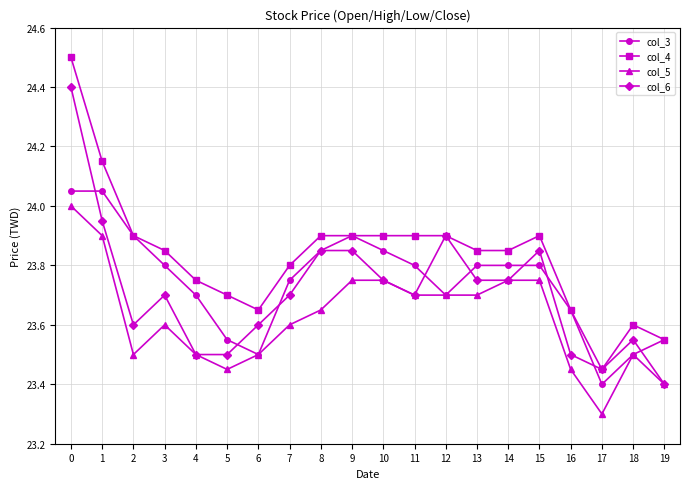

What is the smallest value displayed?

23.3